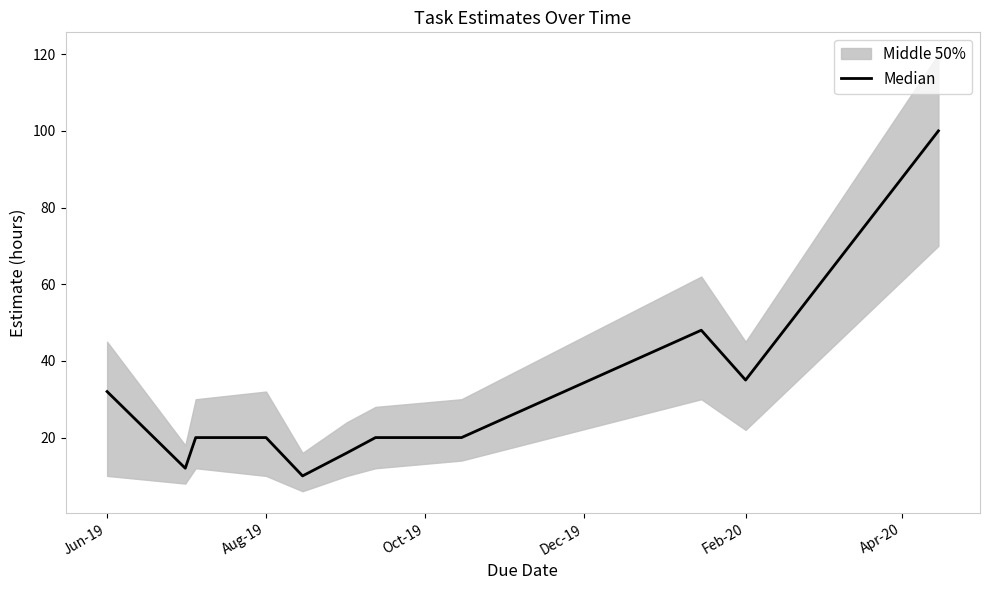

True or false: the data has more than 0 interior local peaks.

True